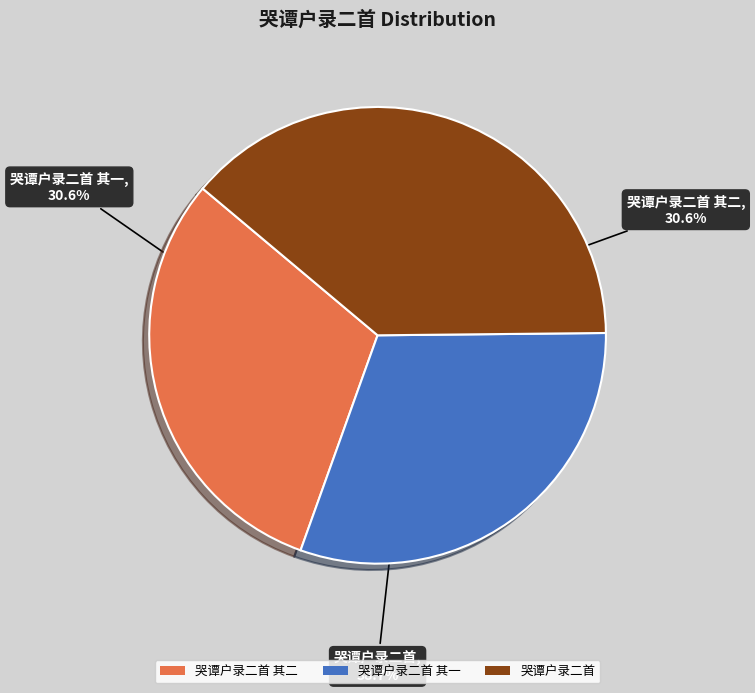

Count the number of slices in the pie.

3